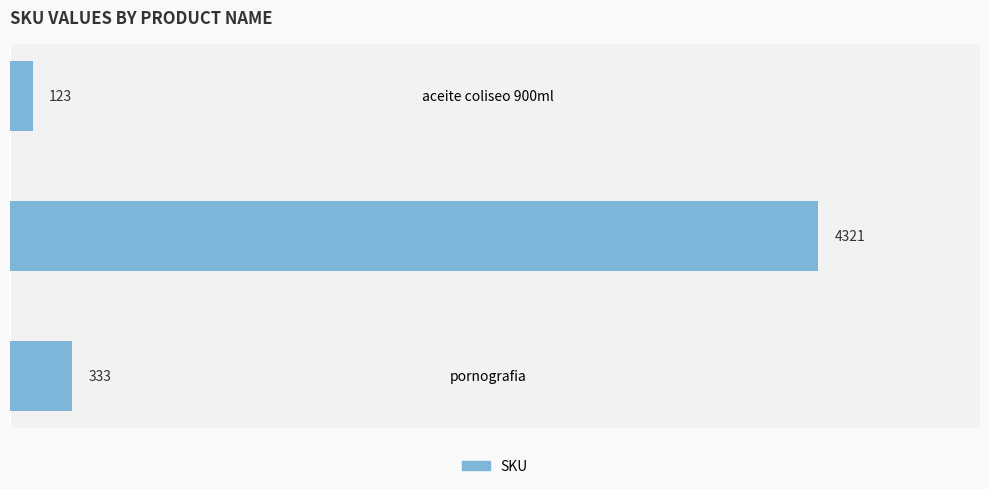

How many bars are there in total?

3